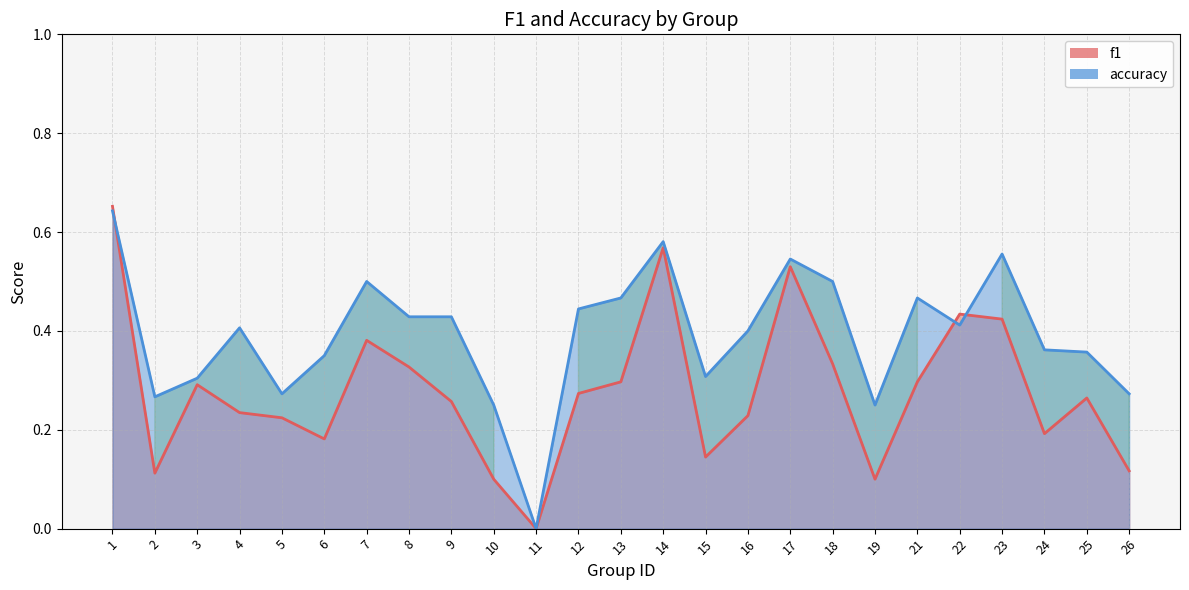

Which category has the highest value across all series?

1